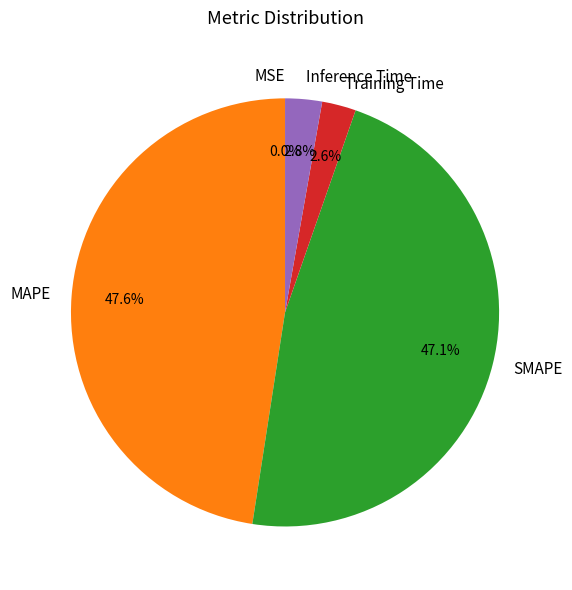

To the nearest percent, what is the average slice percentage?

20%